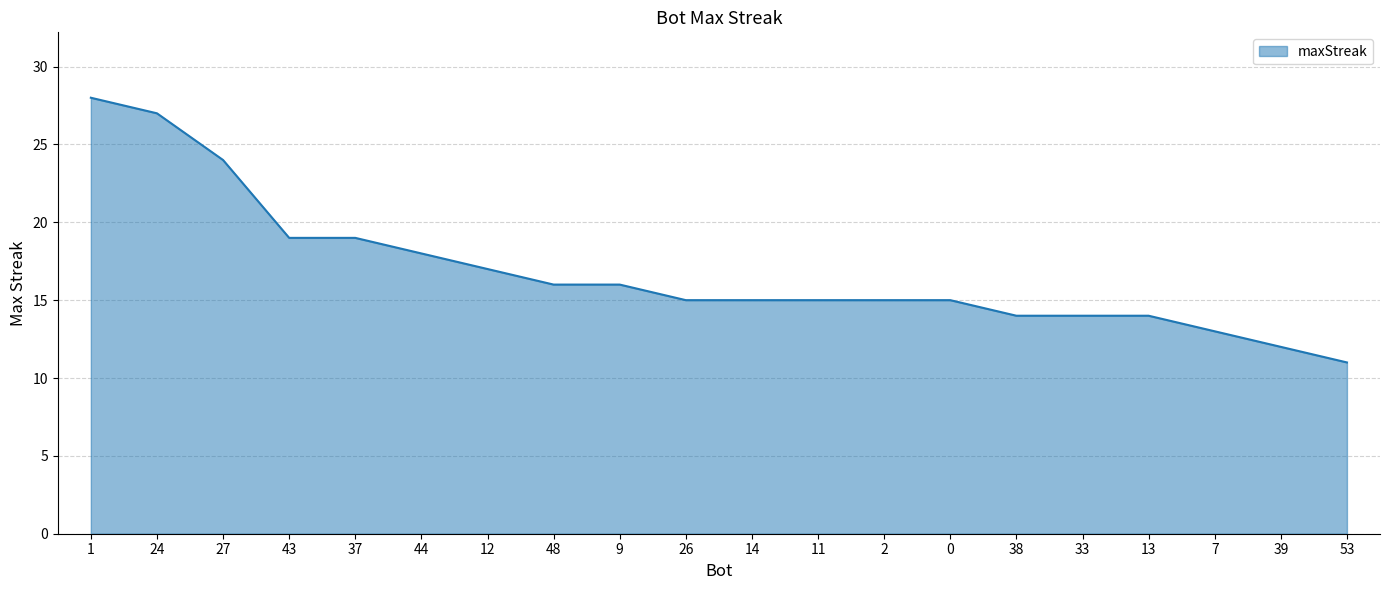

Does the chart have visible grid lines?

Yes